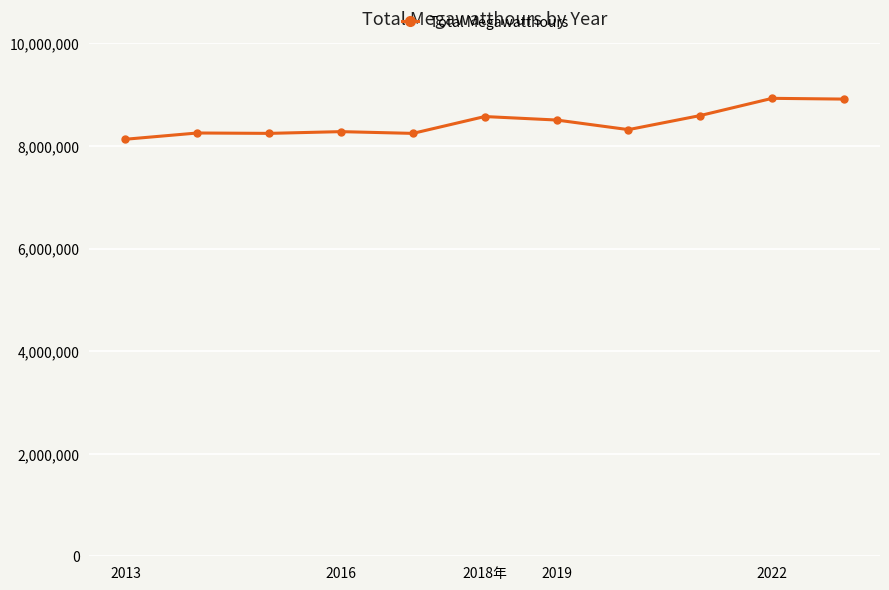

True or false: there are more than 0 points higher than both neighbors.

True